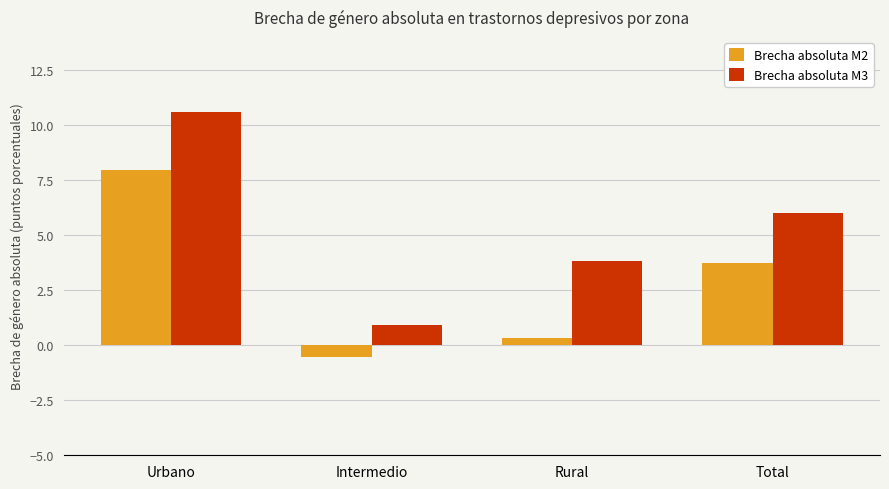

Are the bars horizontal?

No